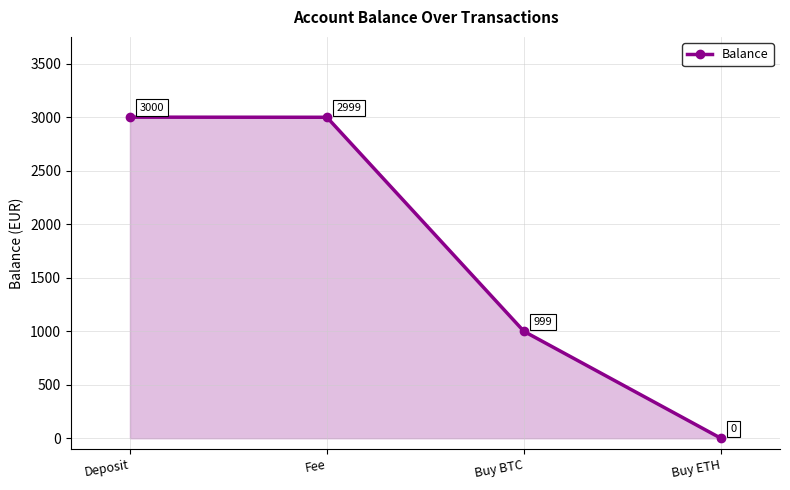

Which has a higher value, Buy ETH or Buy BTC?

Buy BTC